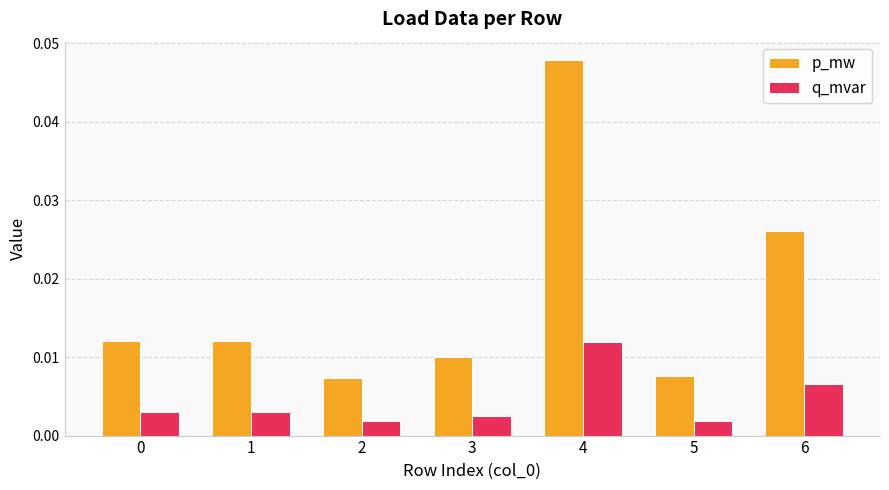

Is the value of q_mvar at 1 greater than the value of p_mw at 0?

No